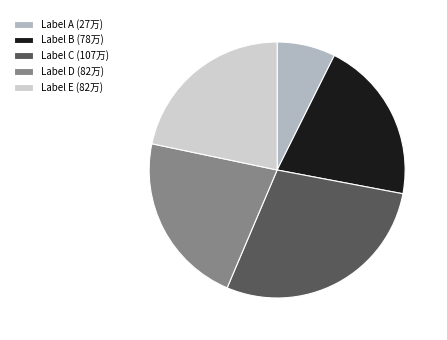

True or false: Label A (27万) accounts for 15% of the total.

False